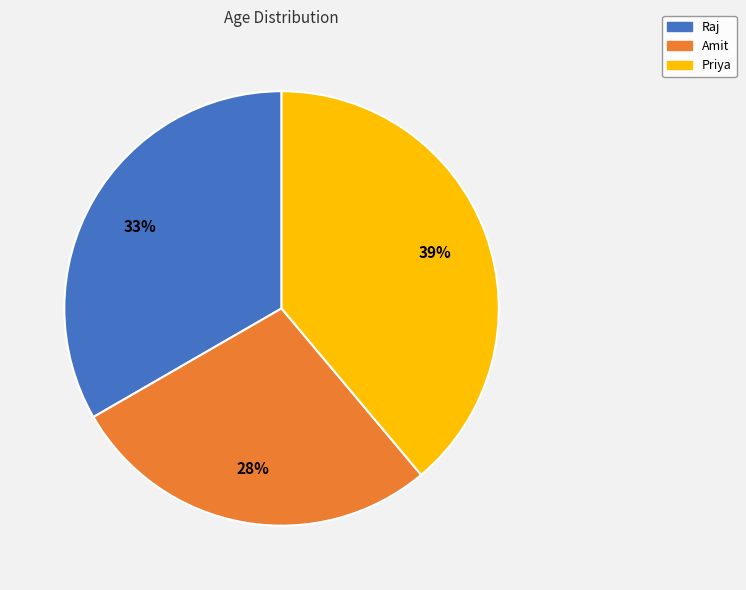

The Raj slice represents 48% of the pie. True or false?

False